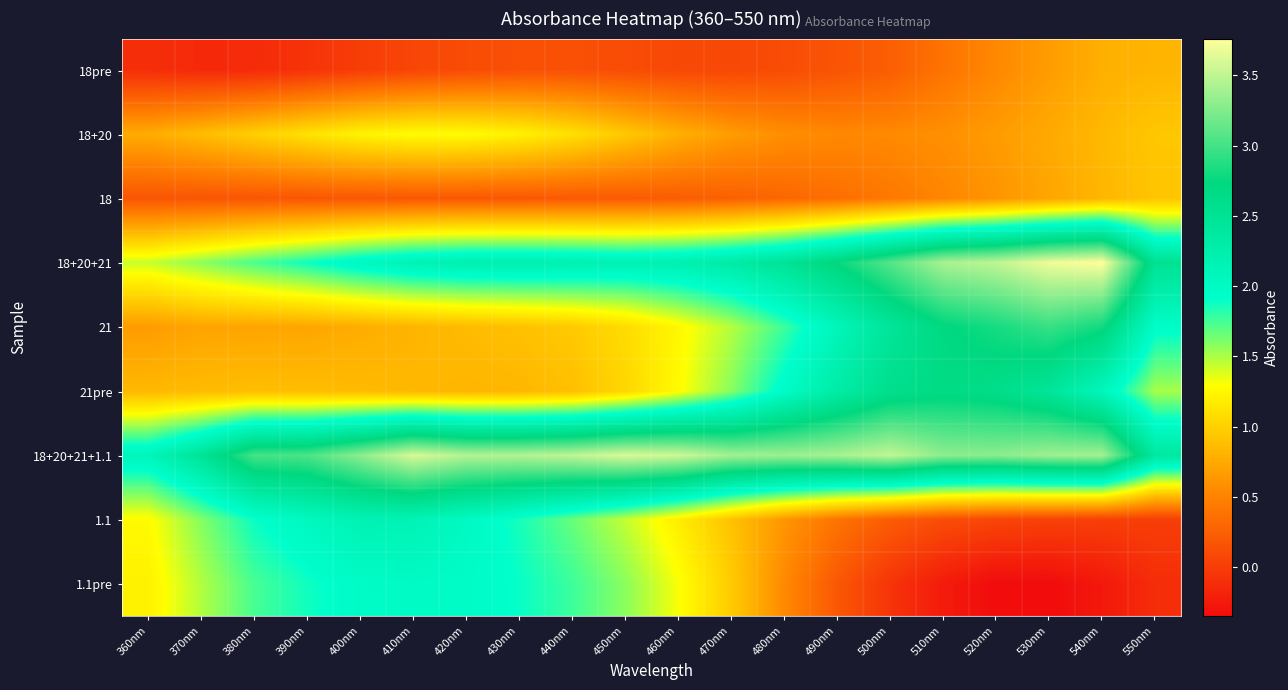

At which category does the chart reach its minimum across all series?

530nm